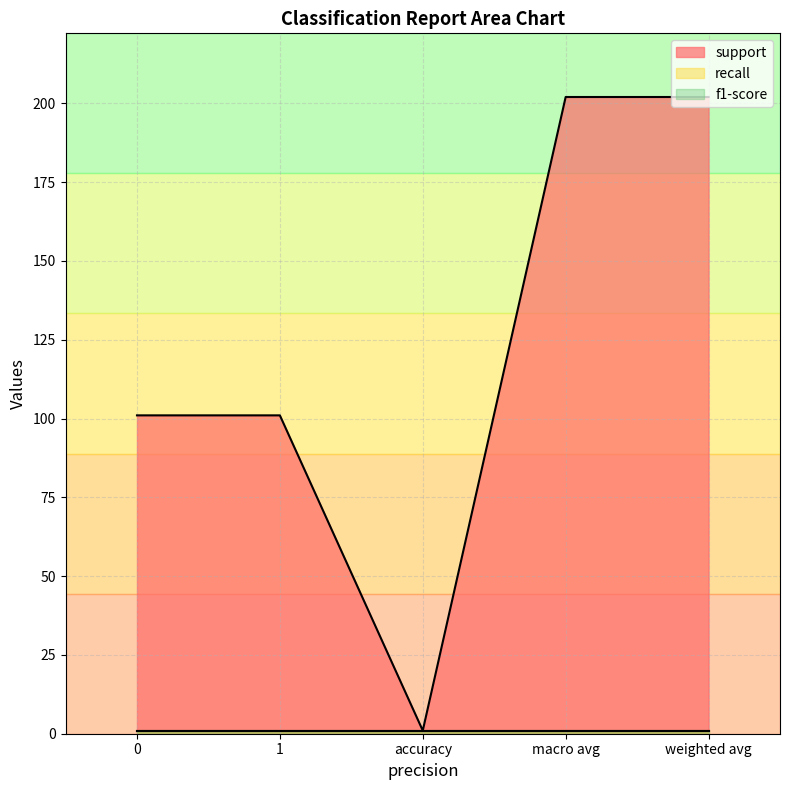

What position from the left is accuracy?

3